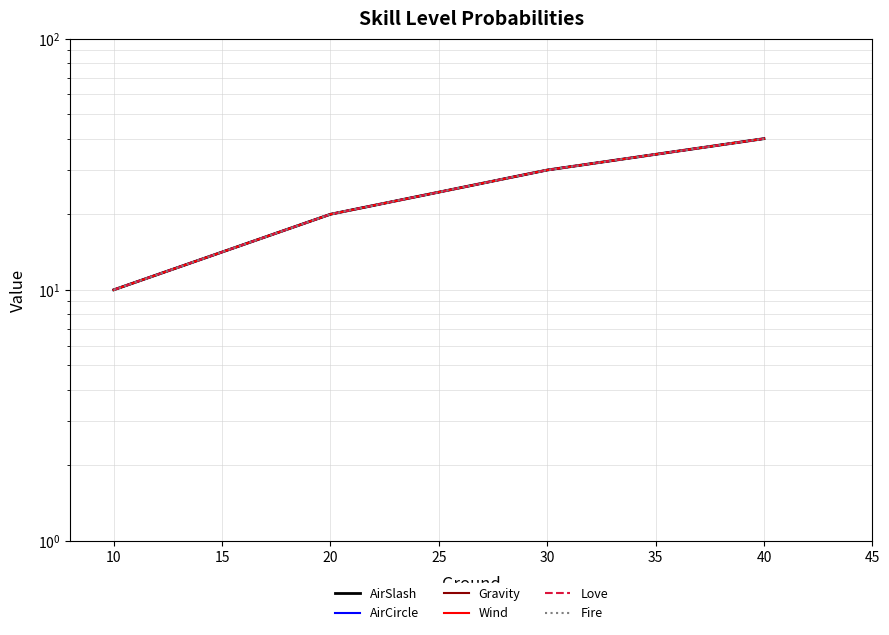

Which series has the largest range (max minus min)?

AirSlash